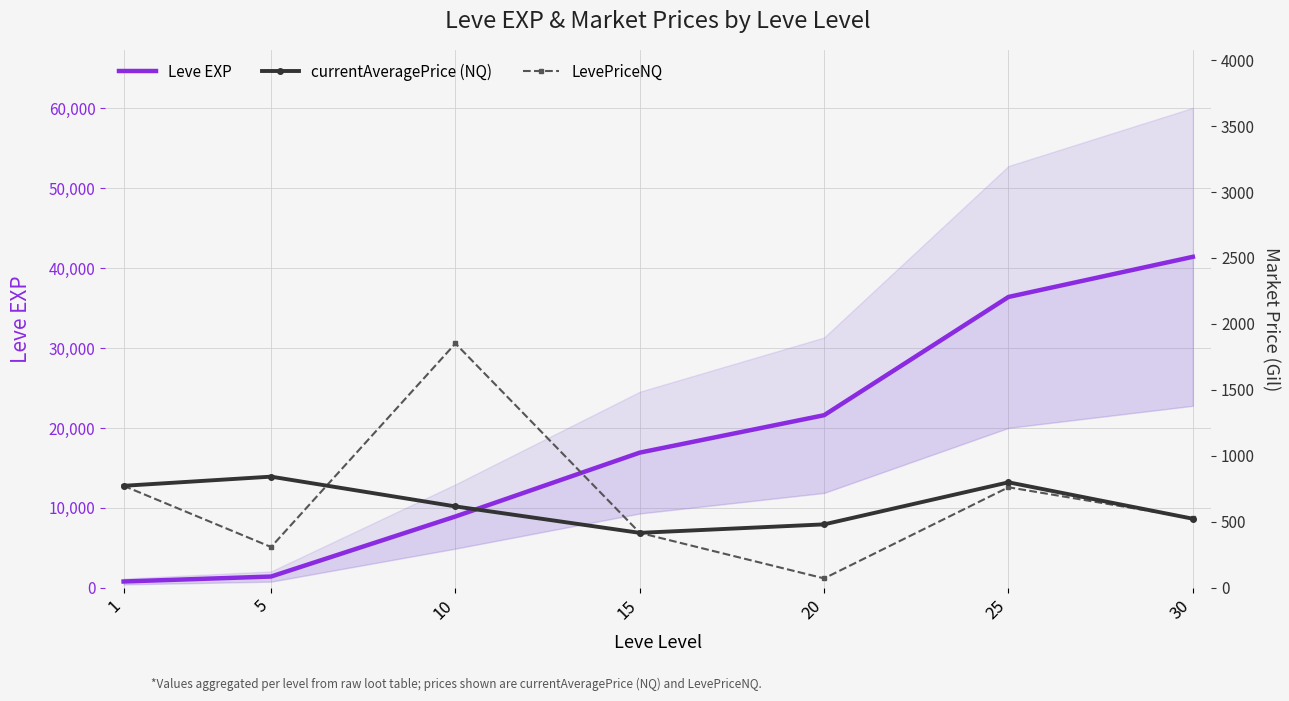

Reading right to left, what are all the values shown in this chart?

Leve EXP: 41410.0	36390.0	21600.0	16920.0	8930.0	1420.0	800.0
currentAveragePrice (NQ): 524.0	800.0	481.4	417.0	617.3	843.0	773.5
LevePriceNQ: 528.0	762.5	72.0	417.0	1852.0	309.8	773.5